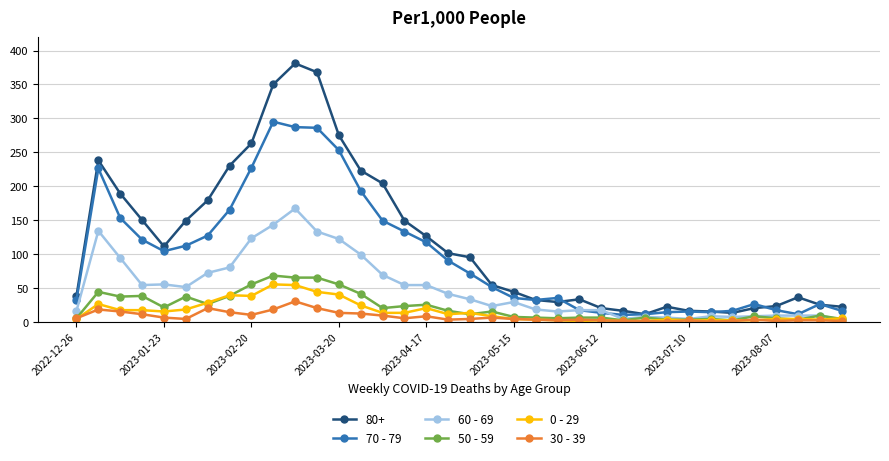

True or false: 80+ has more than 1 points higher than both neighbors.

True